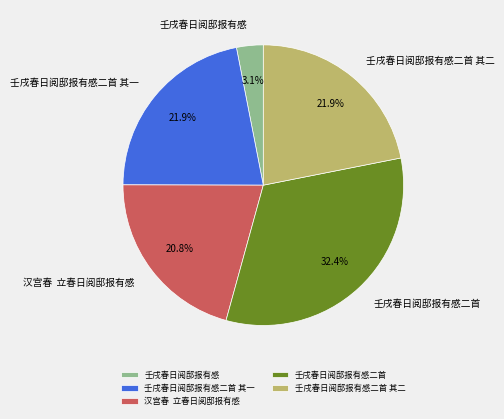

Is there a majority slice in this chart?

No